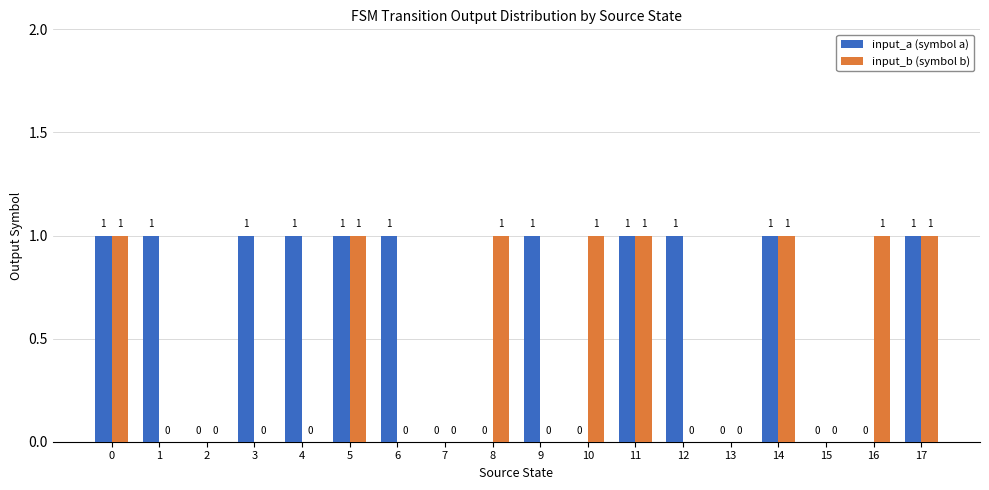

Is it true that input_a (symbol a) equals 1 at 2?

False